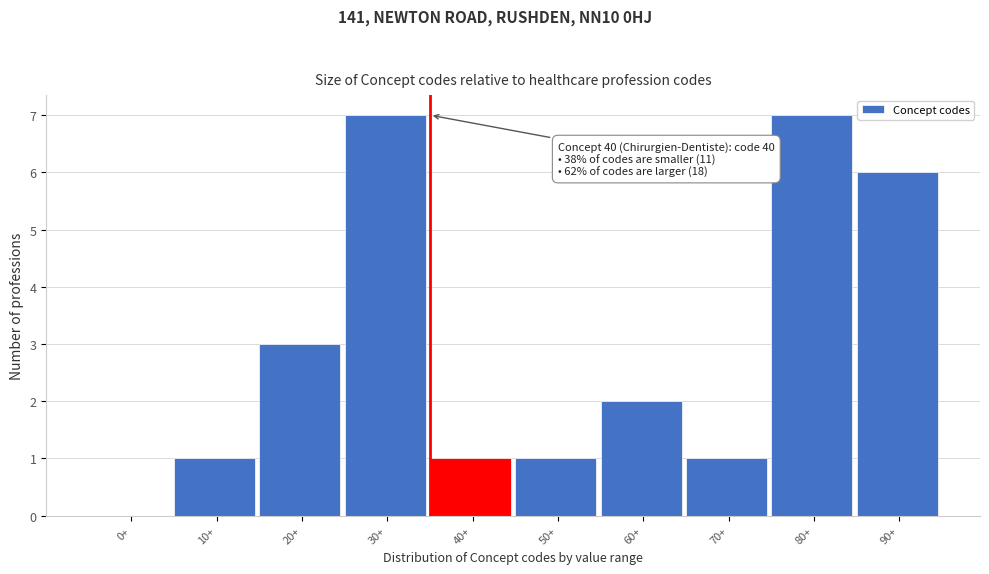

Reading left to right, list all the values displayed in this chart.

0+=0	10+=1	20+=3	30+=7	40+=1	50+=1	60+=2	70+=1	80+=7	90+=6